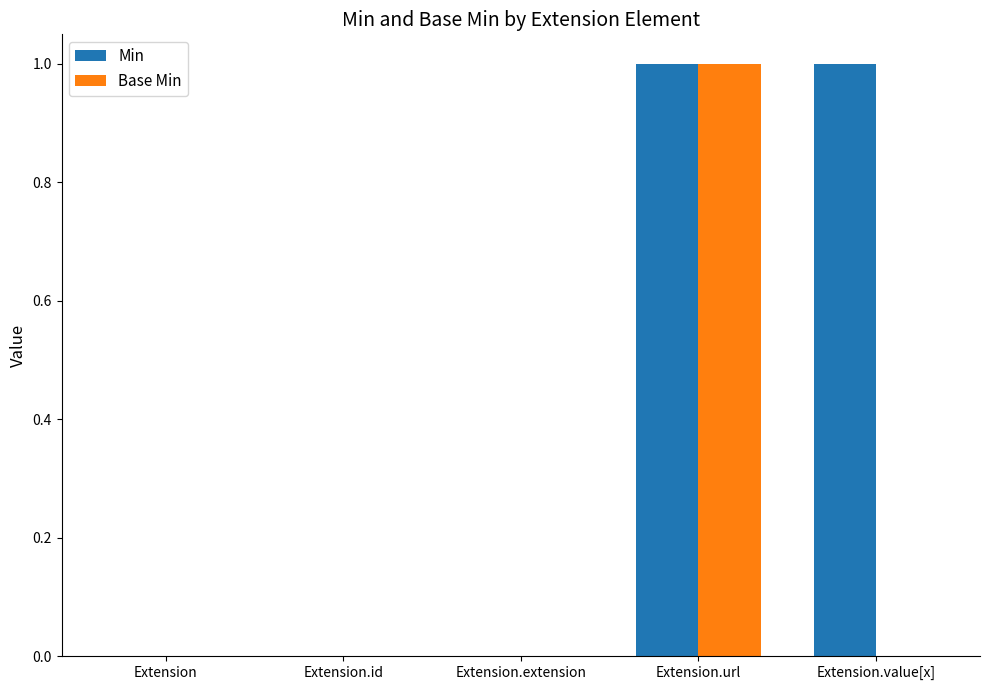

Is the value of Min at Extension.url greater than the value of Base Min at Extension.extension?

Yes